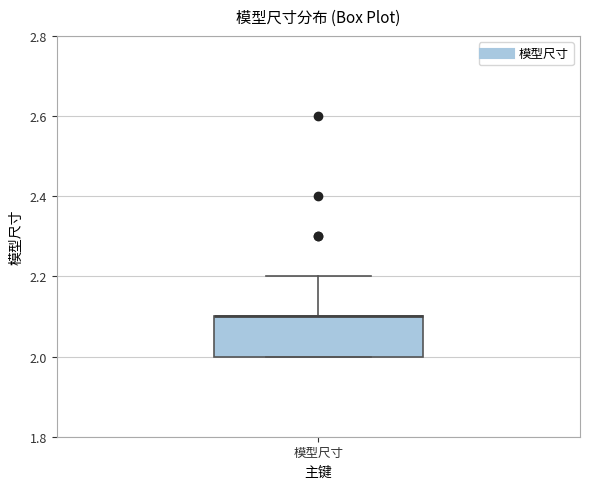

Transcribe this box plot: give where the median line is, the range the box spans, and where the two whiskers end, as read against the y-axis. The values are not printed on the chart, so give them approximately, as read against the axis.

median 2.1 (drawn on the box's upper edge), box 2.0 to 2.1, whiskers 2.0 to 2.2